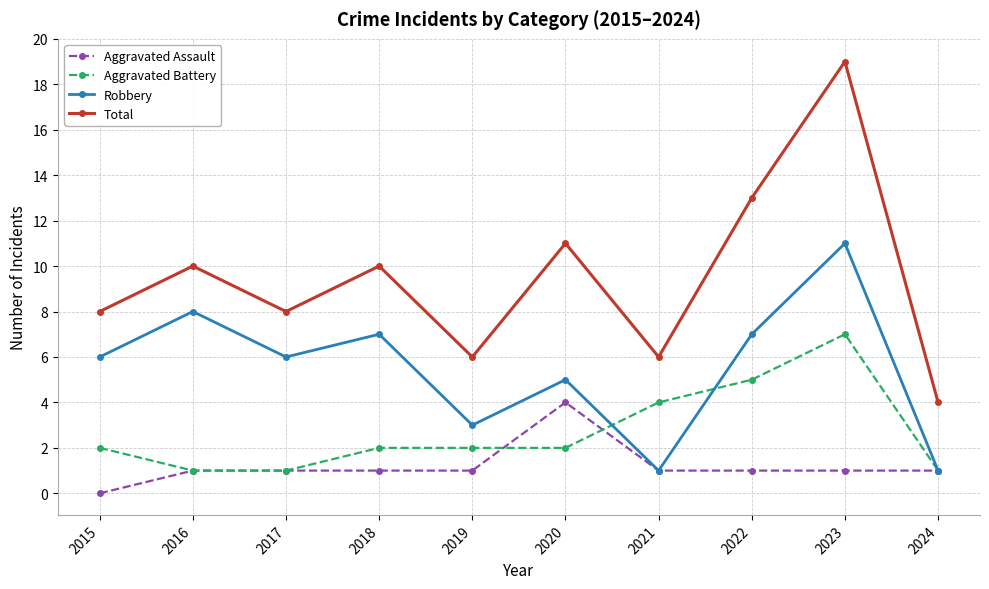

True or false: Aggravated Battery and Total cross at least once.

False